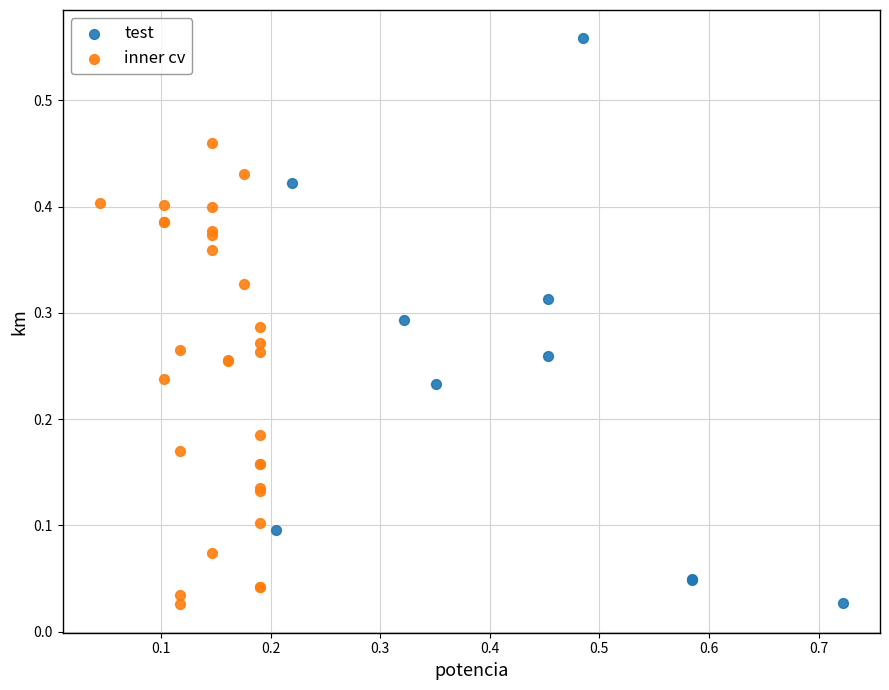

Which series contains the highest Y value?

test